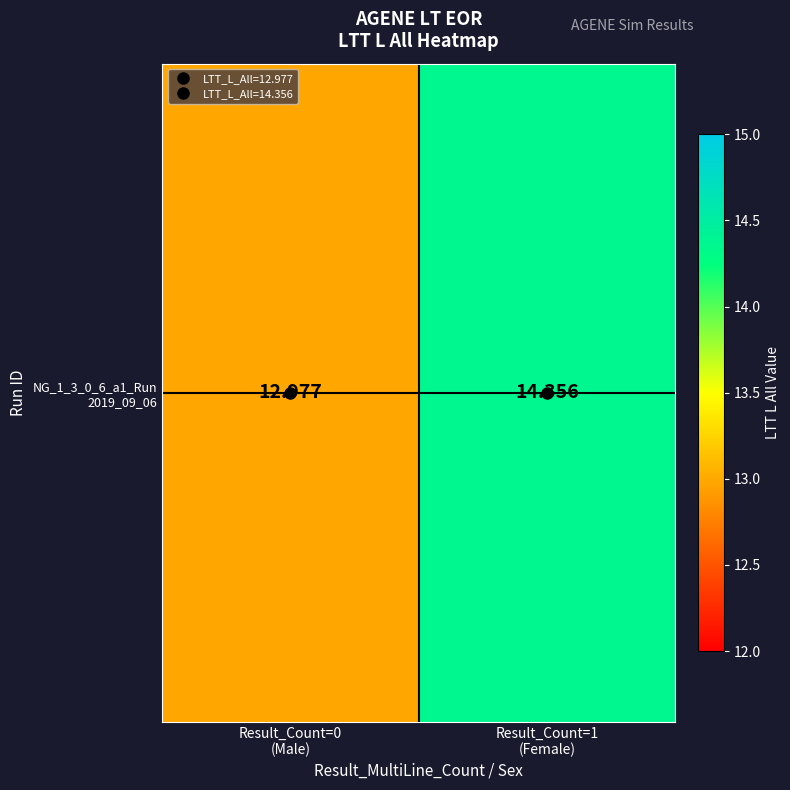

Count the values in the range 12 to 14.

1